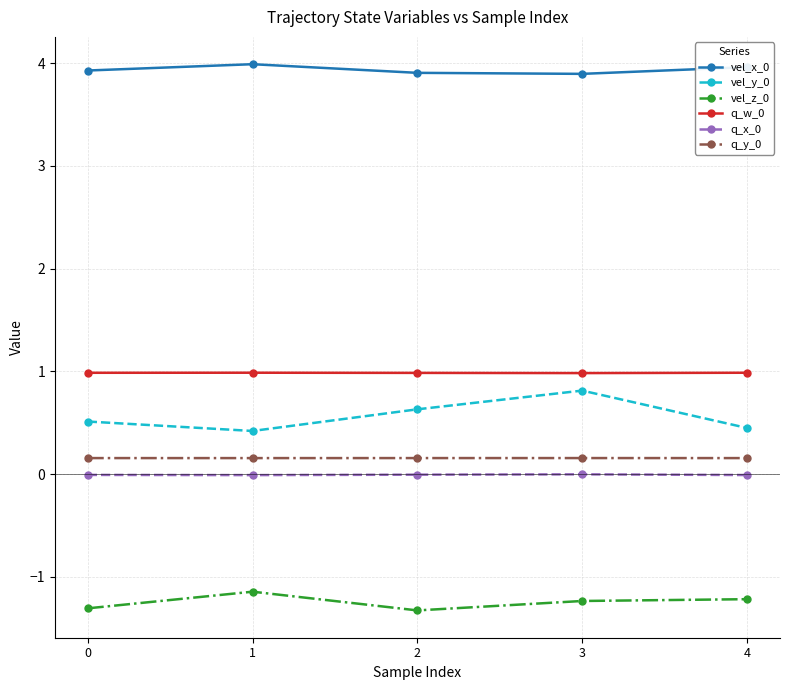

How many interior local valleys does the vel_y_0 series have?

1